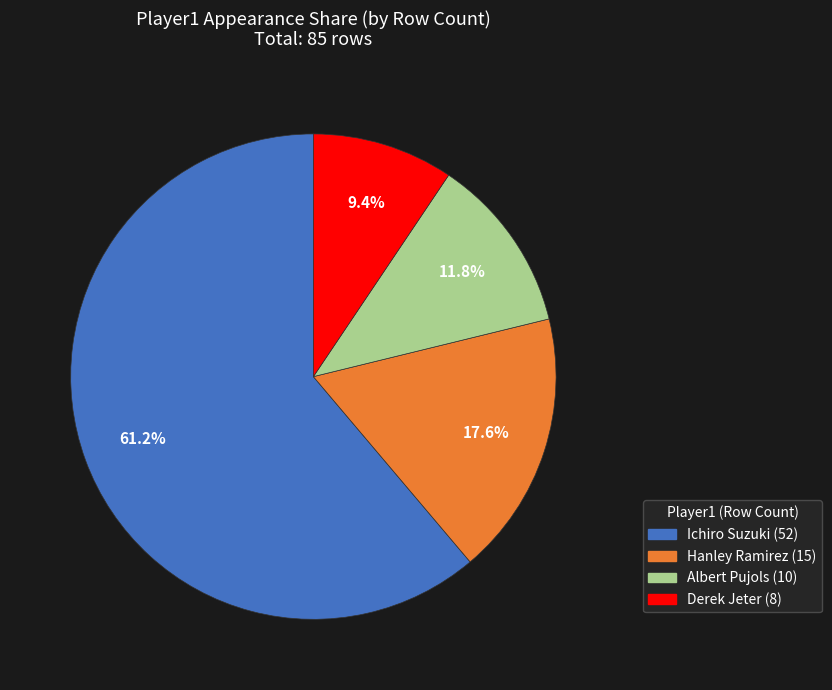

To the nearest percent, what percentage of the pie is Derek Jeter?

9%